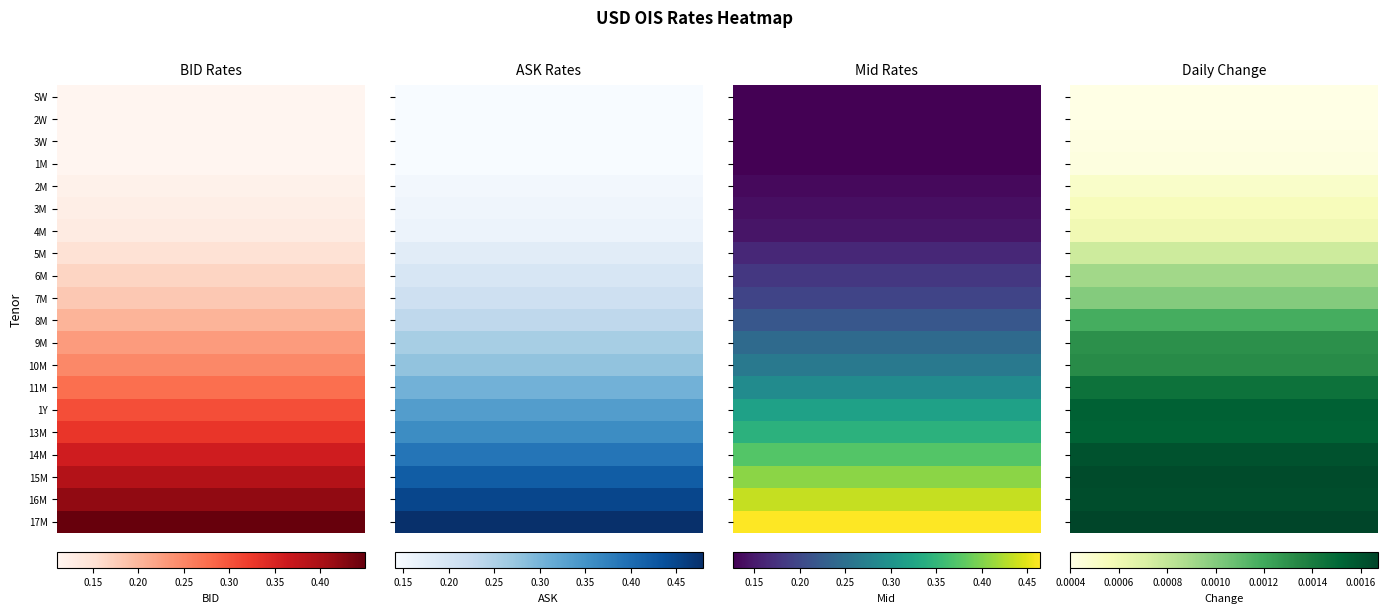

Which series changed the most between 11M and 17M?

Mid